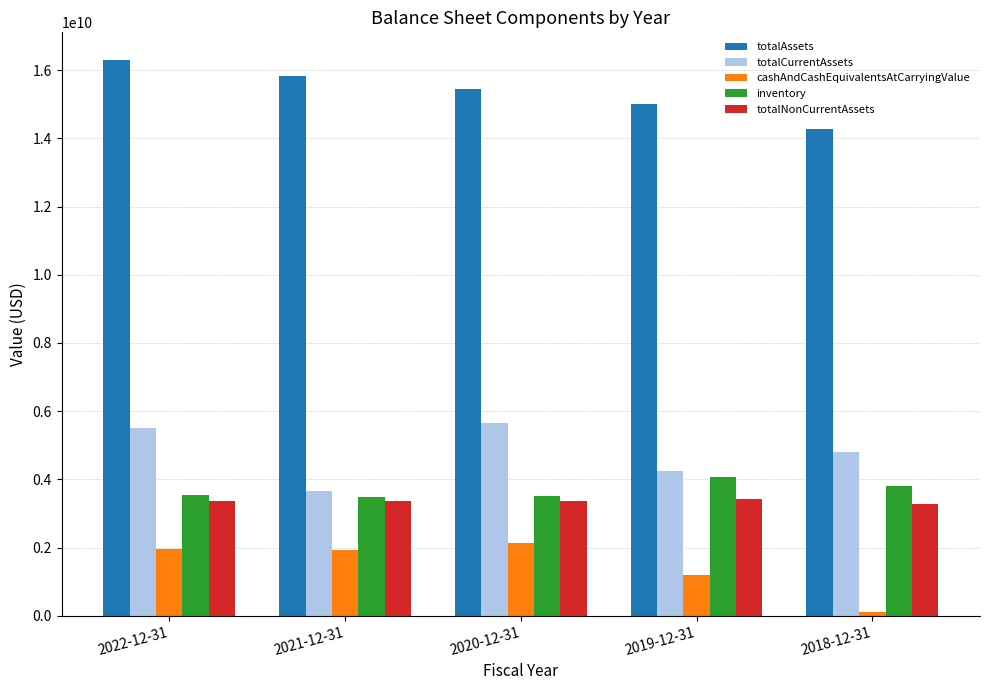

Which series has the largest total across all categories?

totalAssets